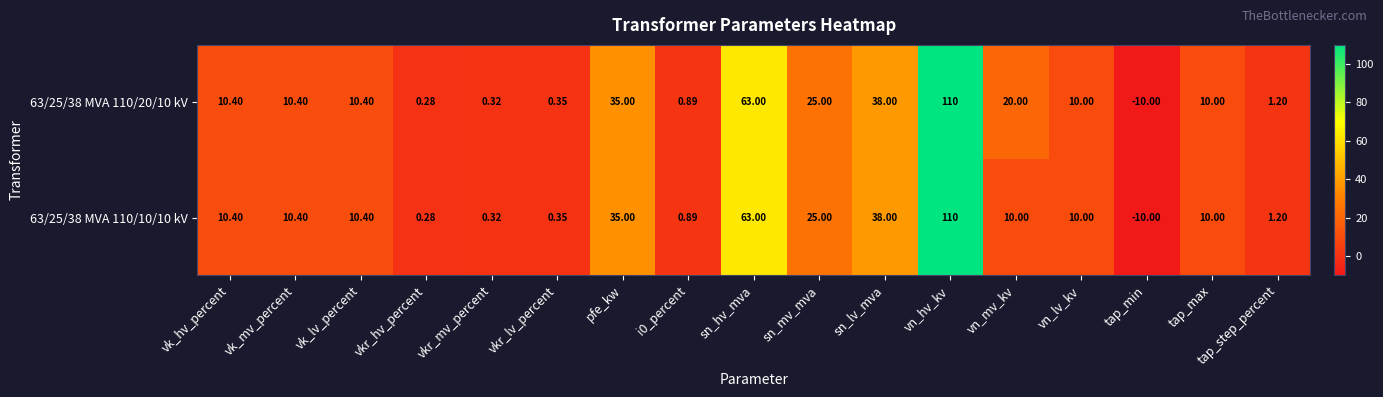

Count the number of data series in this chart.

2